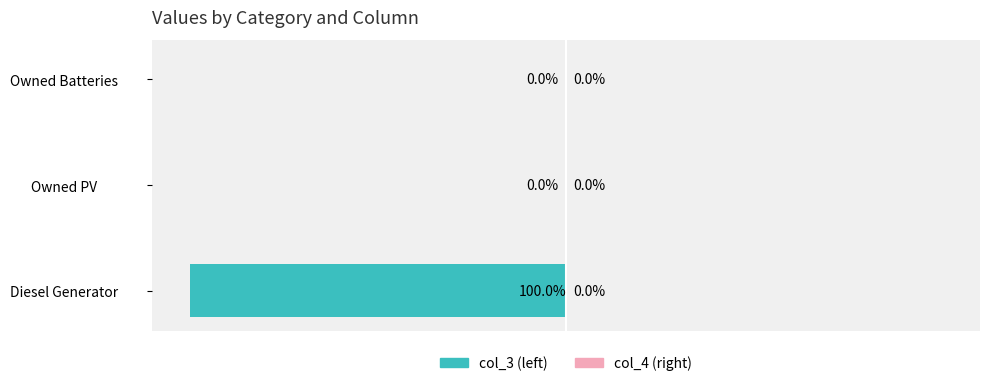

At which label is the value closest to -50?

Diesel Generator